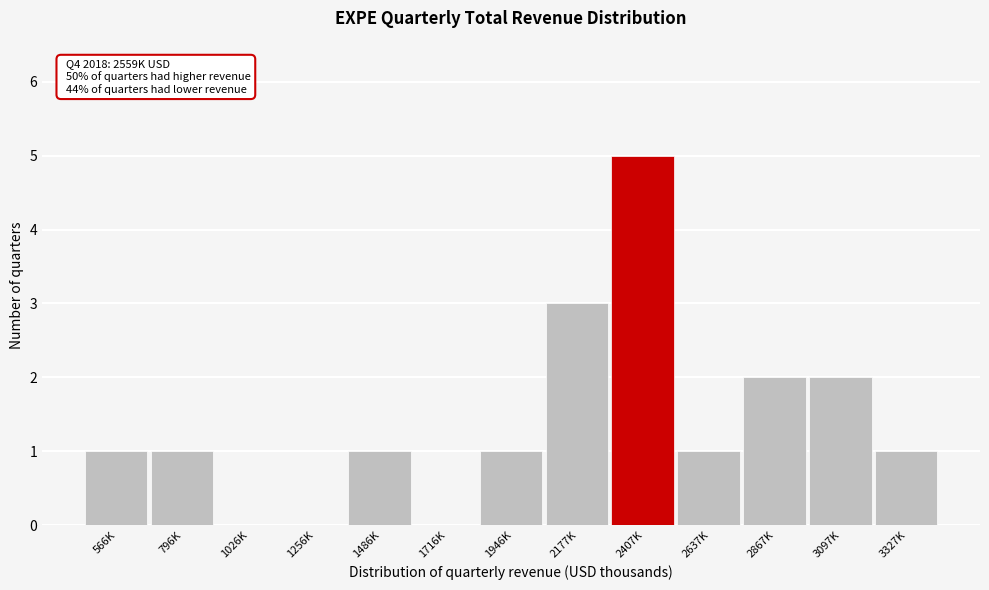

Reading right to left, what are all the values shown in this chart?

3327K=1	3097K=2	2867K=2	2637K=1	2407K=5	2177K=3	1946K=1	1716K=0	1486K=1	1256K=0	1026K=0	796K=1	566K=1